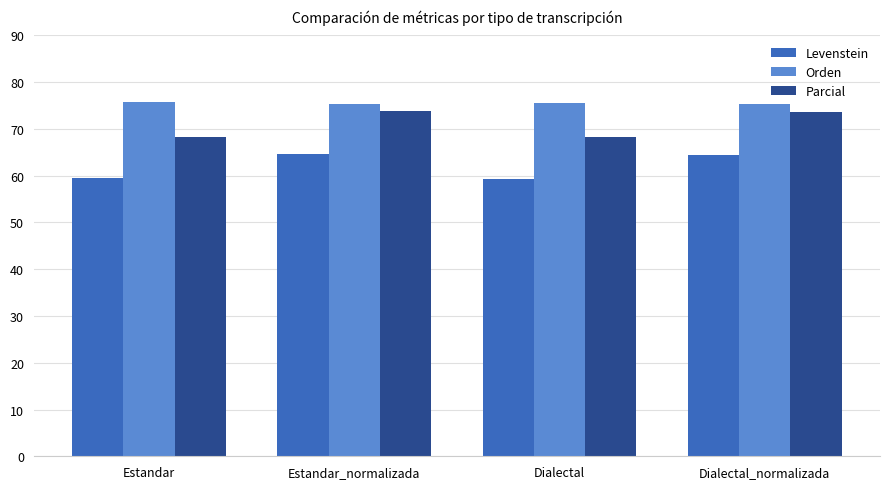

What is the maximum value shown in the chart?

75.7